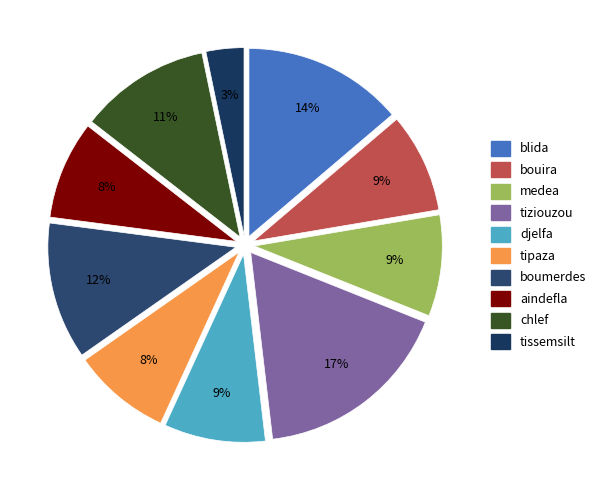

To the nearest percent, what portion does bouira represent?

9%